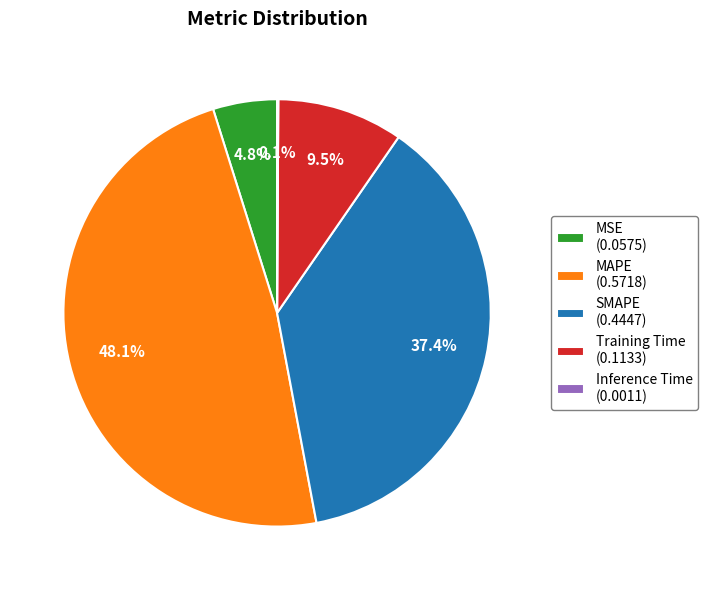

Is it true that MSE is 5% of the pie?

True